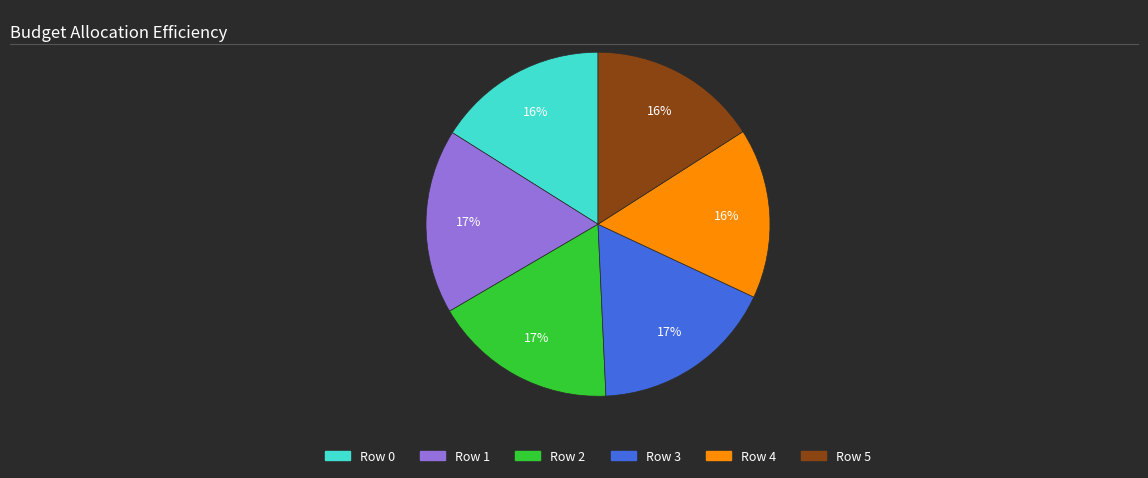

How many segments does this pie chart have?

6